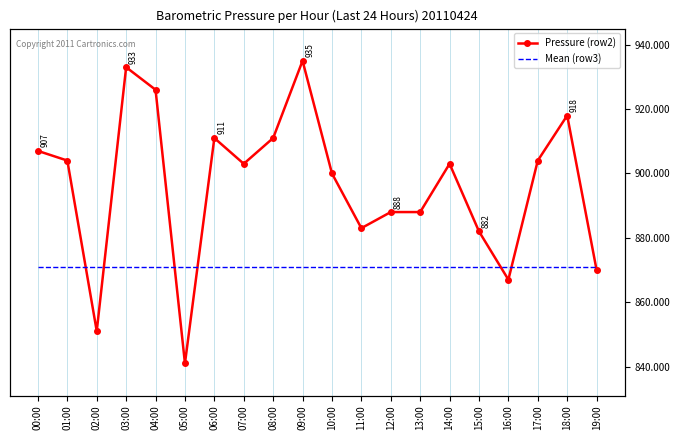

What are all the series names shown in the legend?

Pressure (row2), Mean (row3)